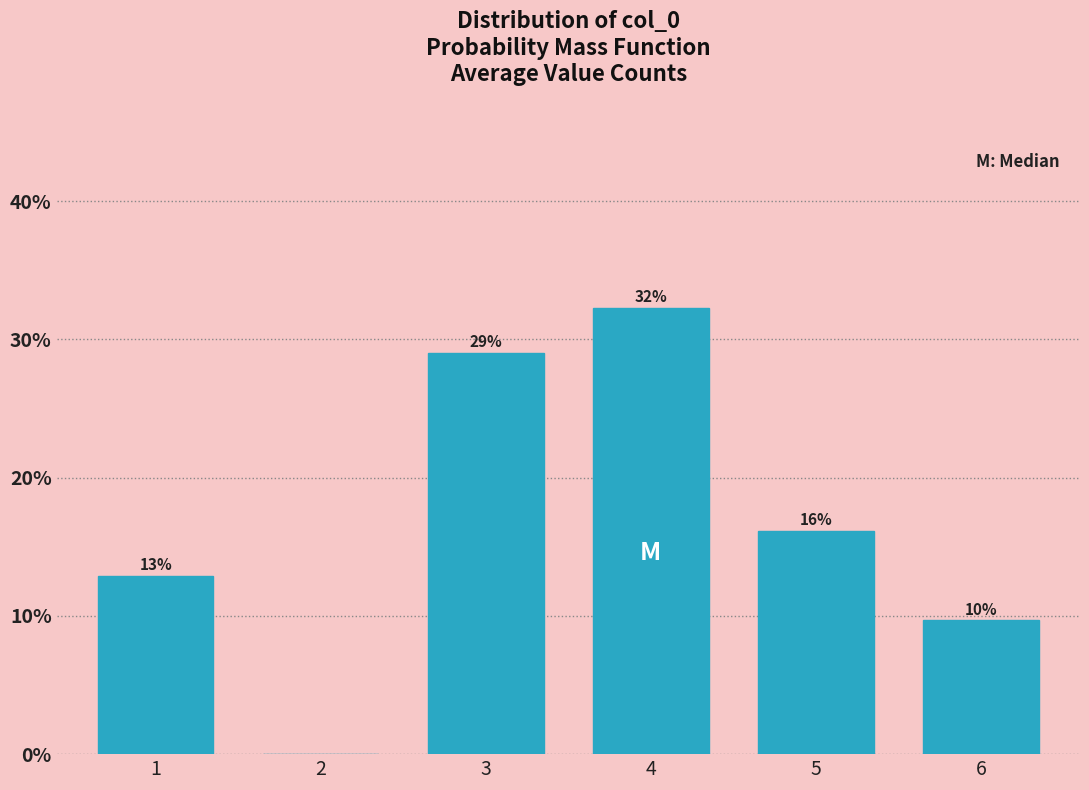

Are the bars horizontal?

No